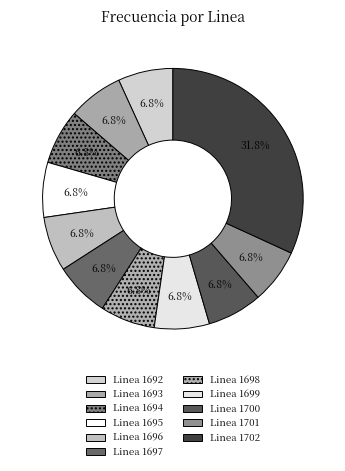

To the nearest percent, what percentage of the pie is Linea 1702?

32%